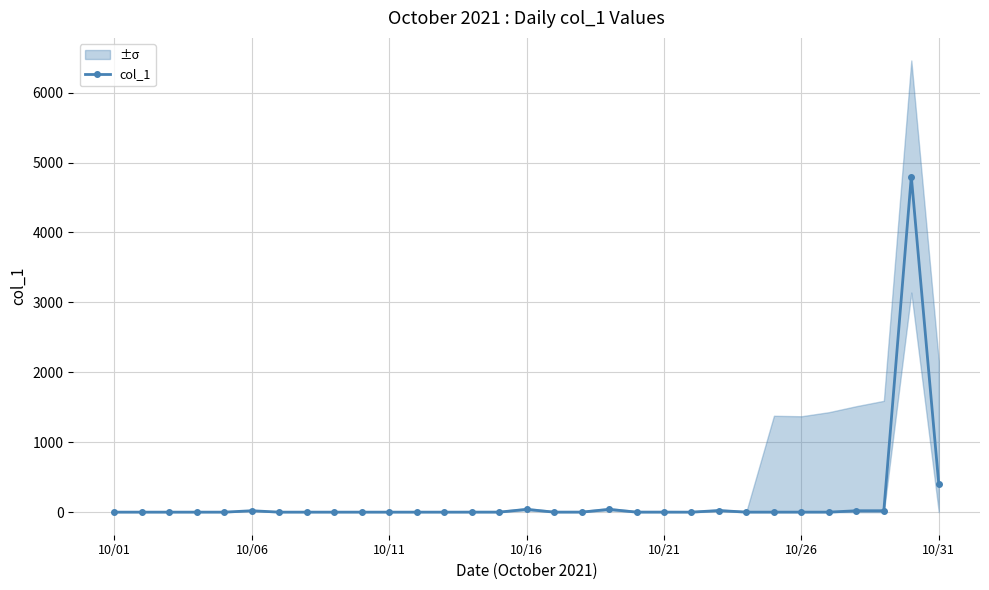

True or false: col_1 has more than 1 interior local peaks.

True